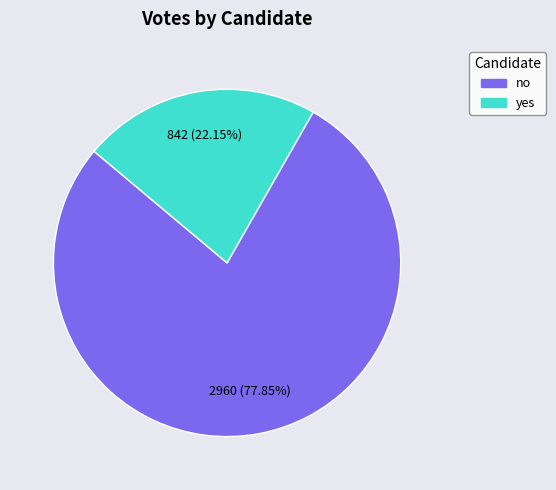

What is the ratio of the value at no to the value at yes?

3.5